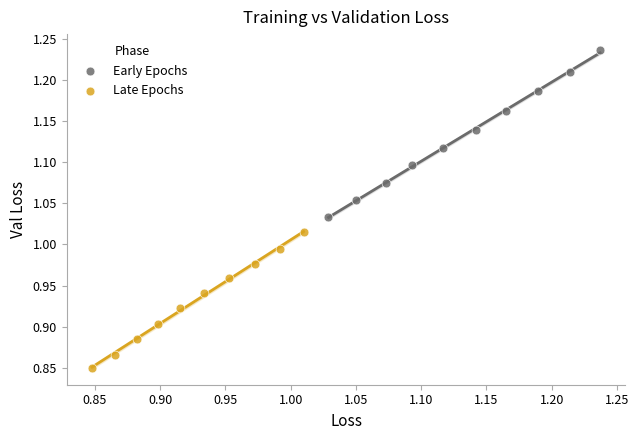

Which series contains the highest Y value?

Early Epochs